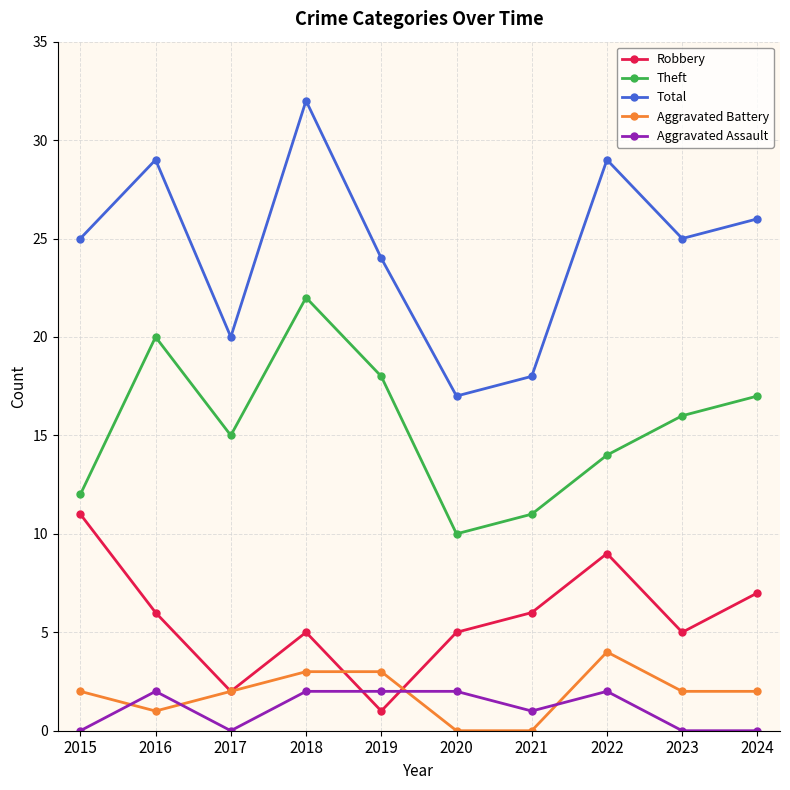

How many data points does each series have?

10